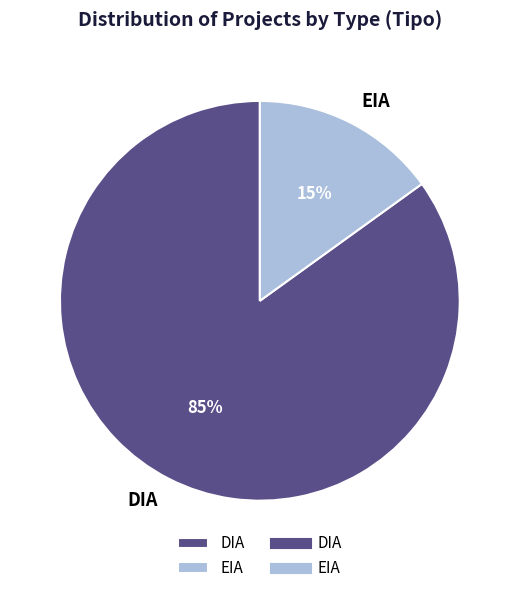

Is it true that DIA is 93% of the pie?

False